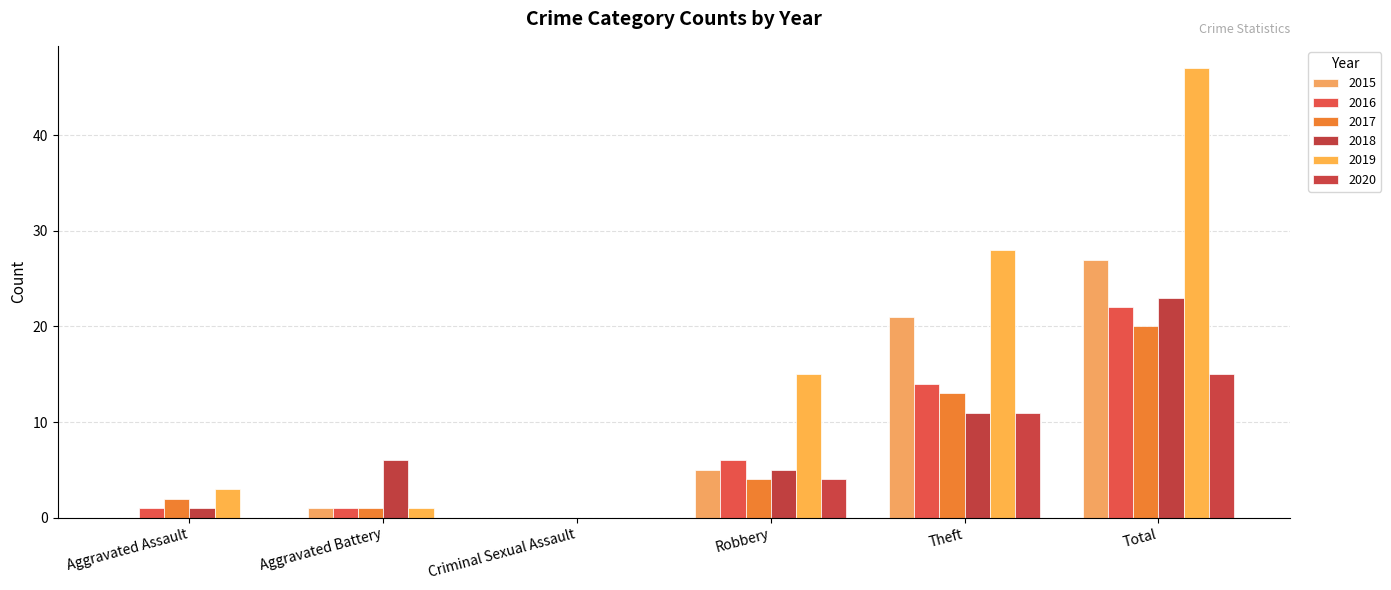

What is the difference between the 2020 values at Theft and Criminal Sexual Assault?

11